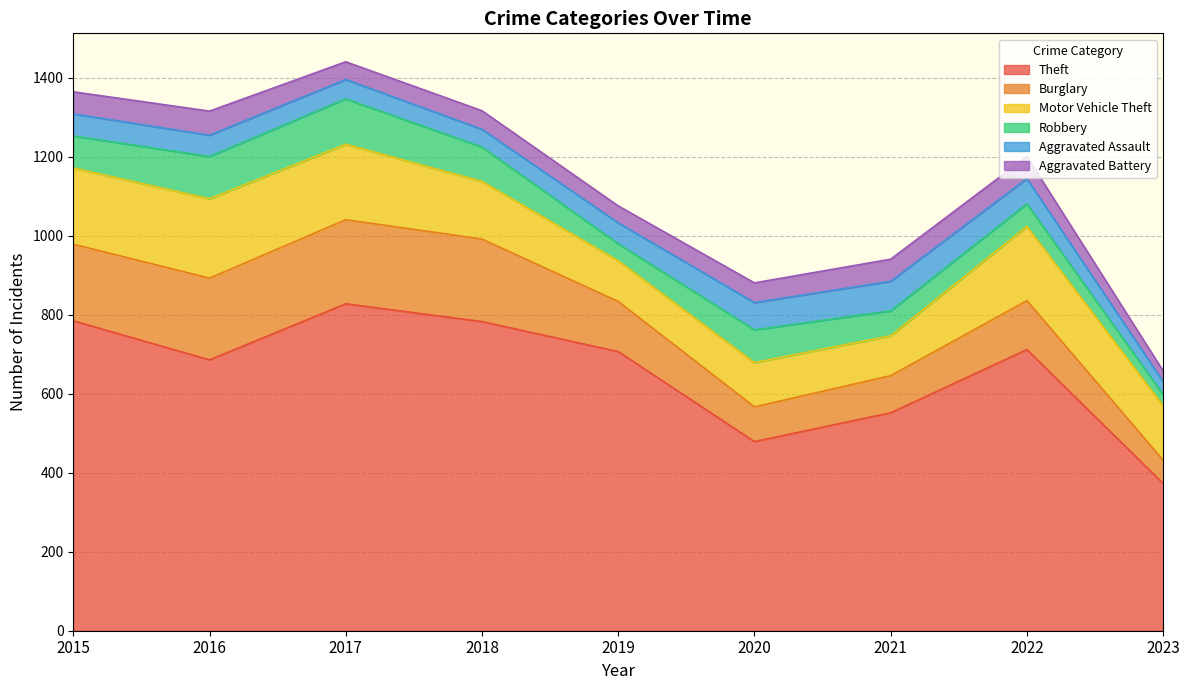

True or false: Robbery has more than 1 points higher than both neighbors.

True